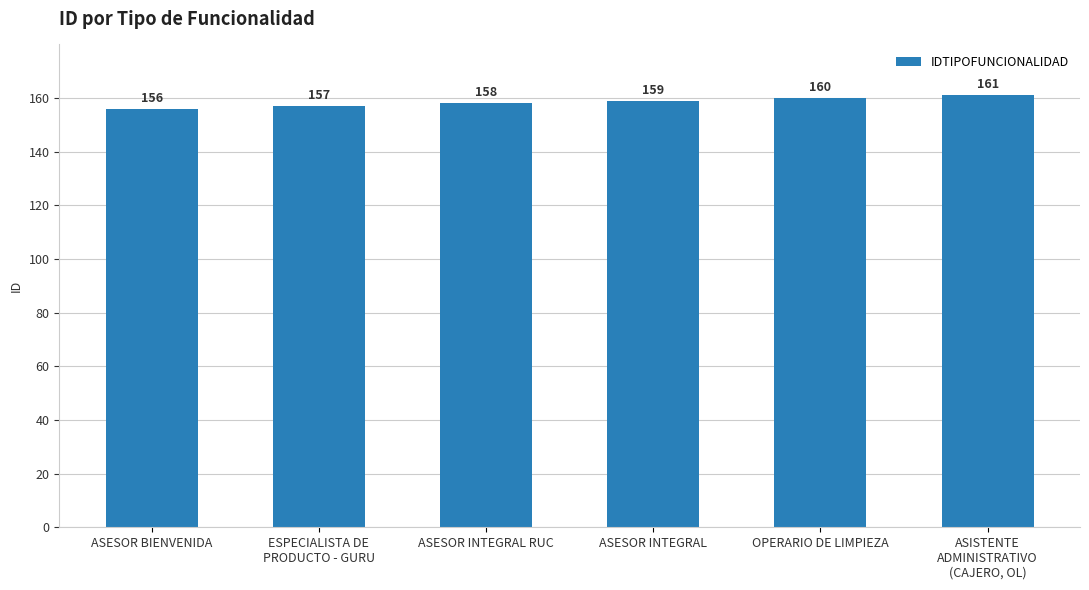

What is the label of the 3rd bar from the right?

ASESOR INTEGRAL